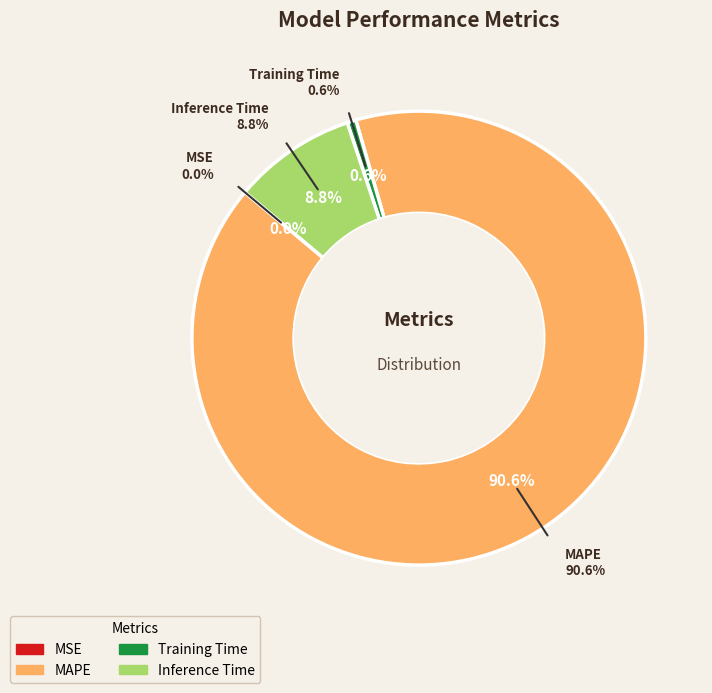

Which category has the biggest portion of the pie?

MAPE